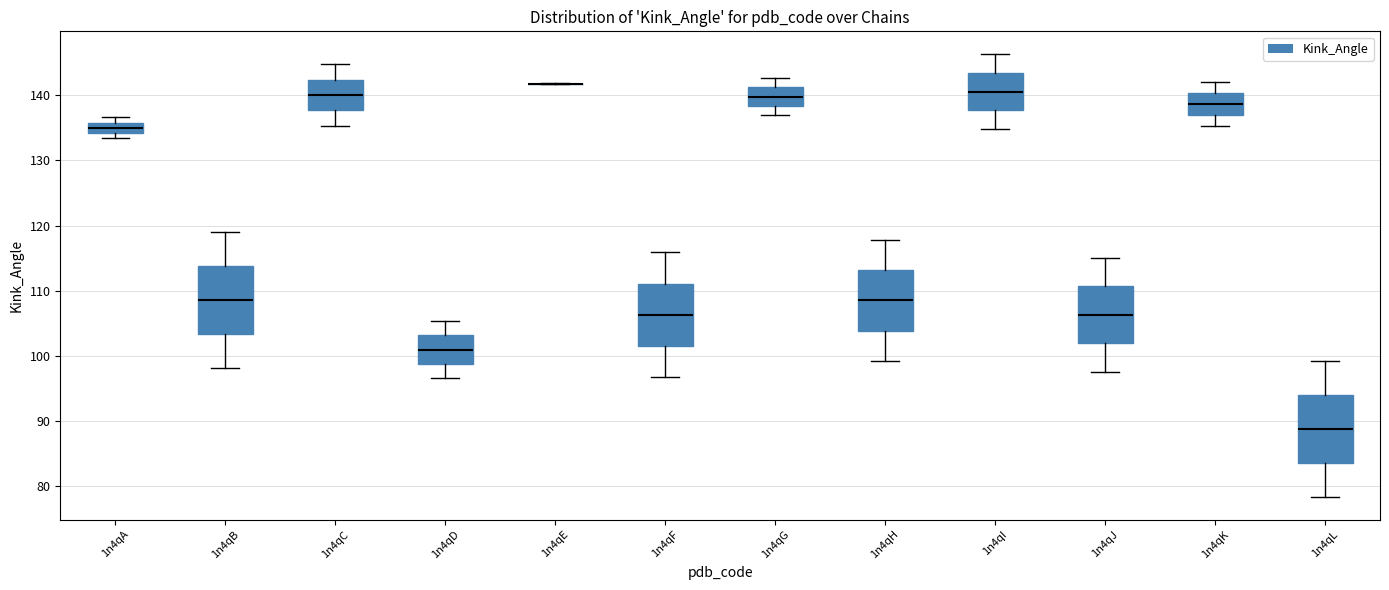

Where does the median line of the box for 1n4qD sit on the y-axis? The values are not printed on the chart, so give them approximately, as read against the axis.

101